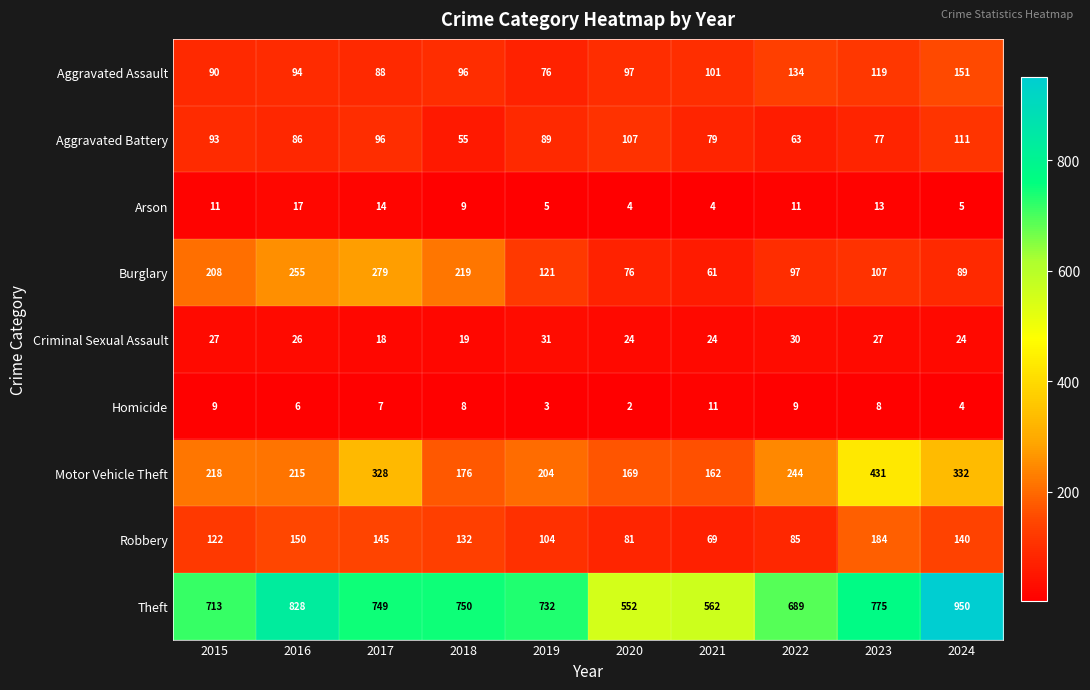

The Aggravated Assault series shows 261 at 2024. True or false?

False